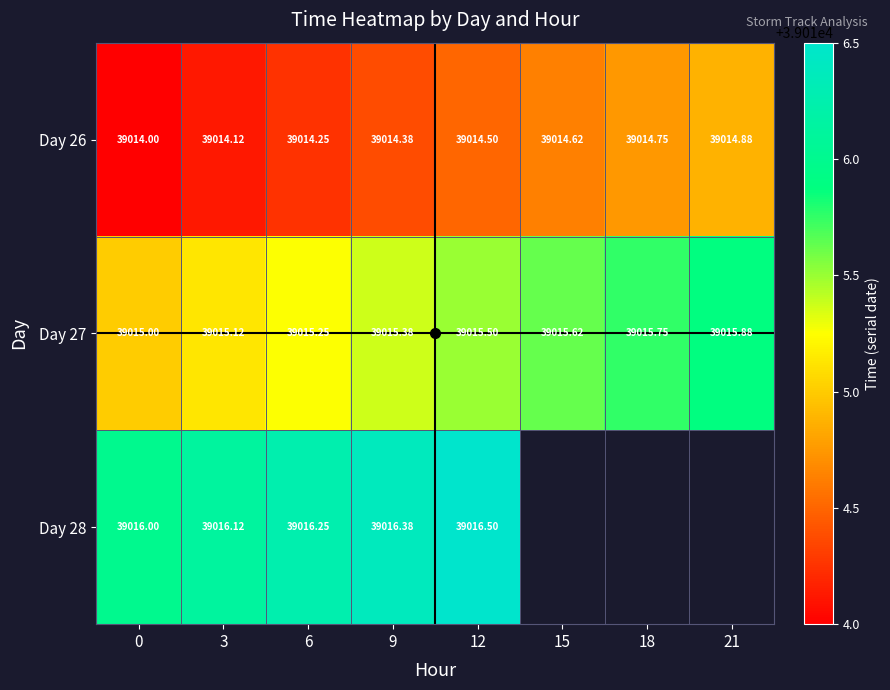

Between 6 and 21, which is larger?

21